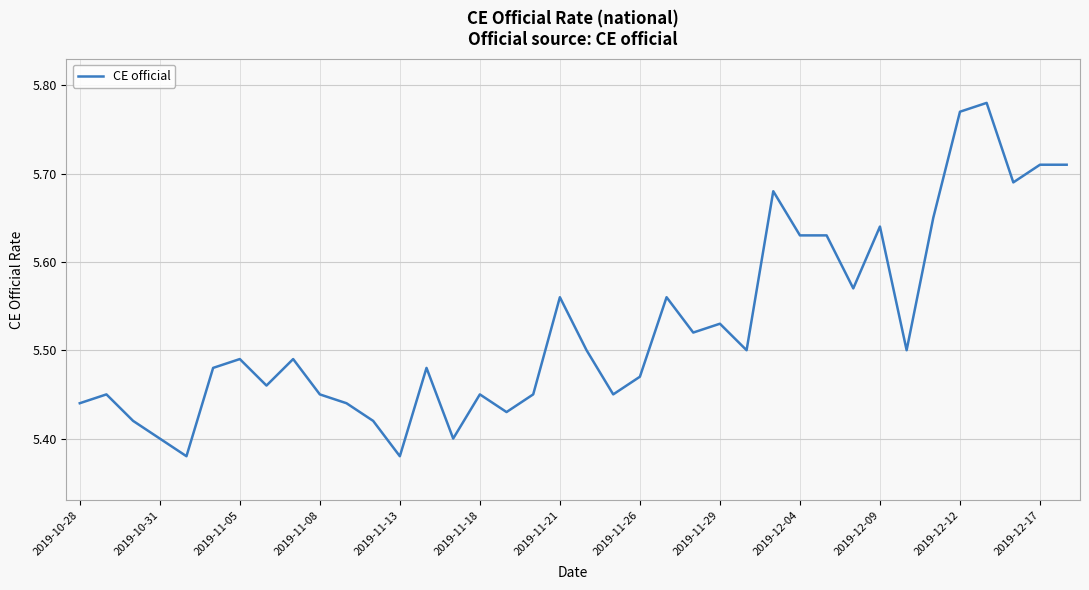

What is the difference between the maximum and minimum values?

0.4